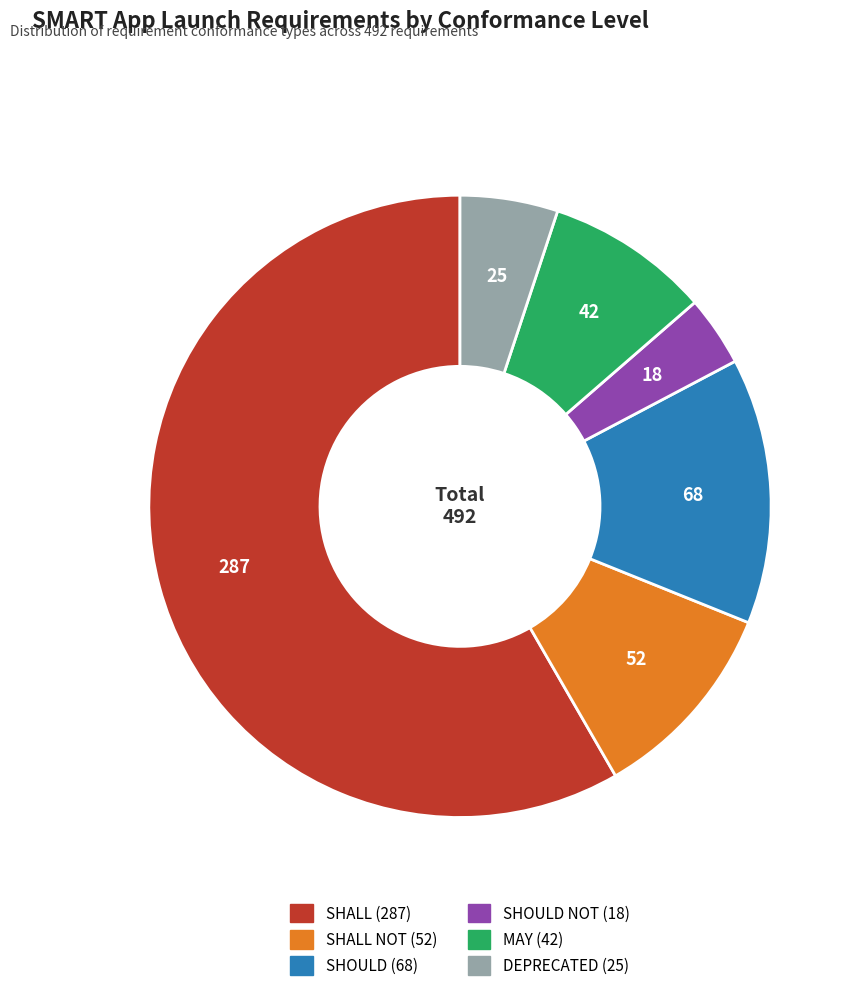

Is there a majority slice in this chart?

Yes